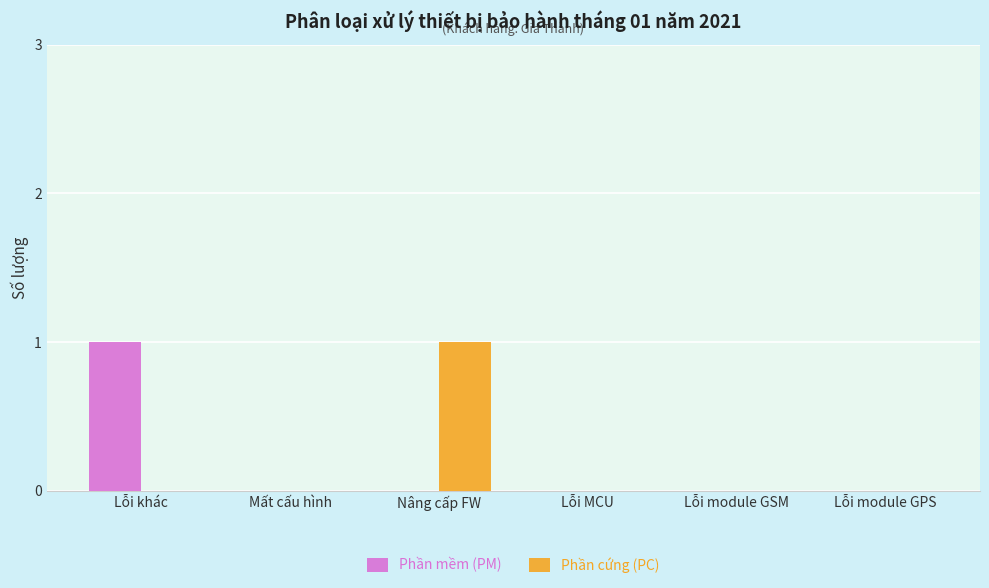

Count the number of categories in the chart.

6